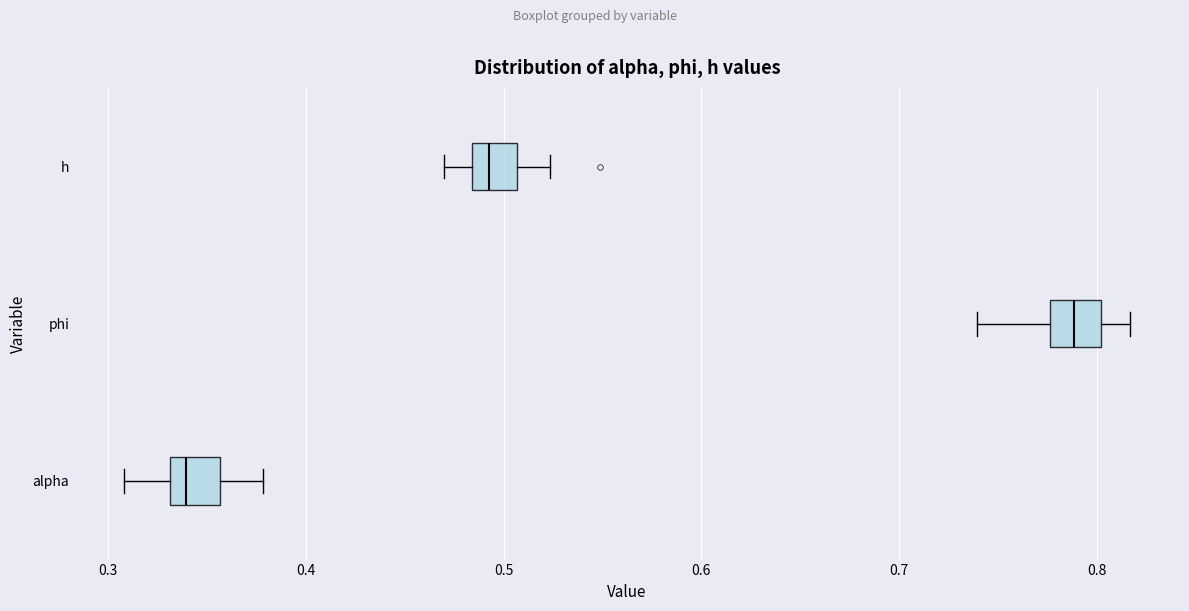

Reading bottom to top, read every box against the x-axis: the position of its median line, the range the box covers, and the ends of its whiskers. The values are not printed on the chart, so give them approximately, as read against the axis.

alpha: median 0.34, box 0.33 to 0.36, whiskers 0.31 to 0.38
phi: median 0.79, box 0.78 to 0.80, whiskers 0.74 to 0.82
h: median 0.49, box 0.48 to 0.51, whiskers 0.47 to 0.52